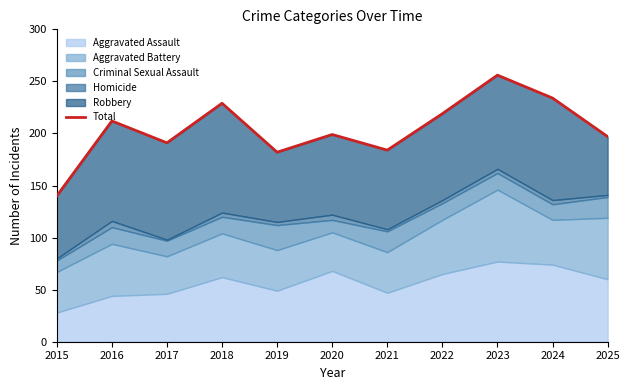

What is the value of the 3rd point from the left?

191